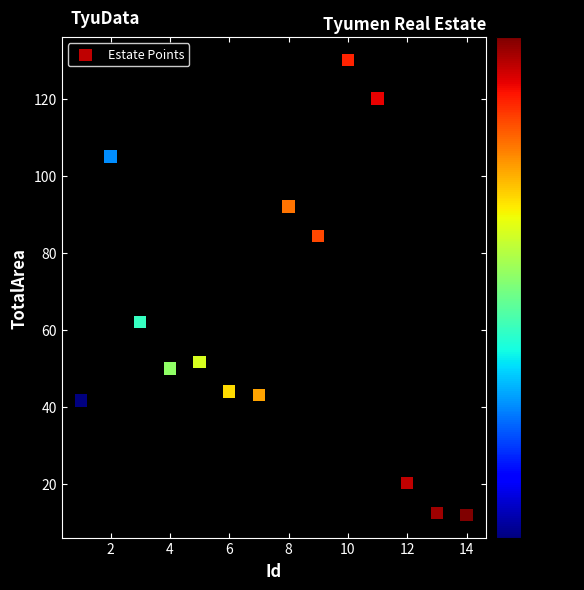

What Y value in the scatter plot is closest to 71?

62.0